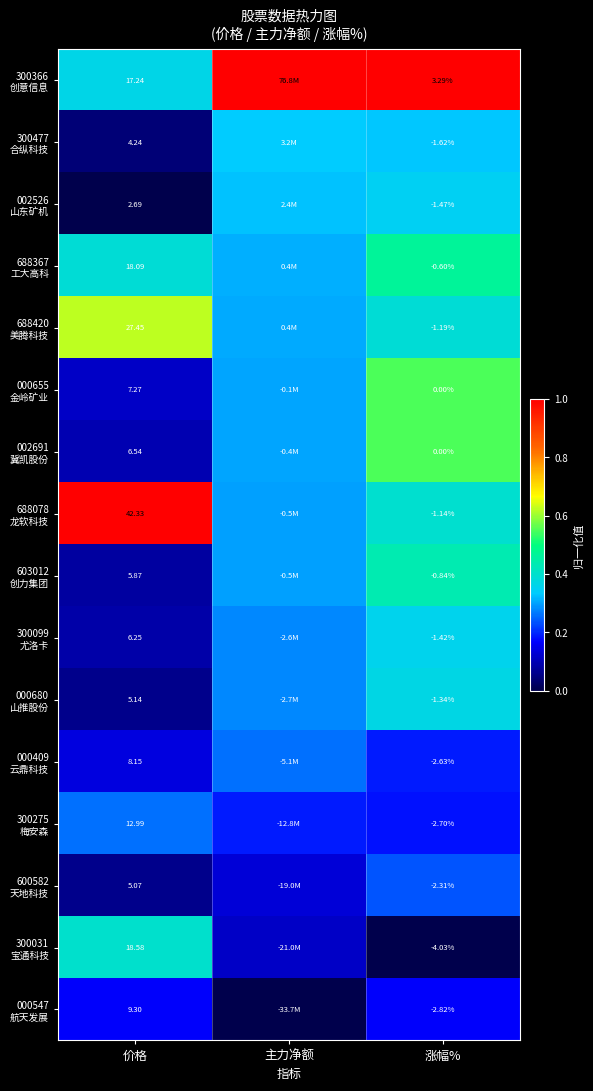

What is the sum of all 000680 山推股份 values?

0.7